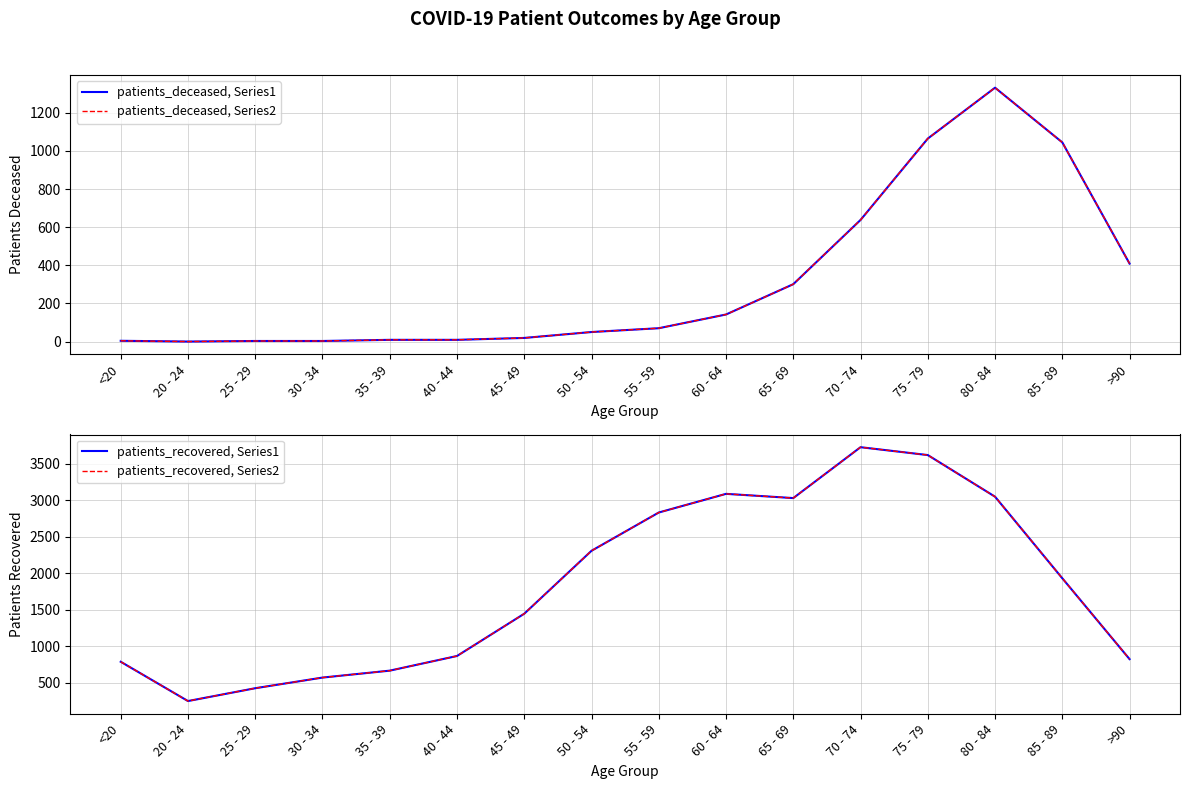

The value of patients_recovered, Series2 at 25 - 29 is 424. True or false?

True